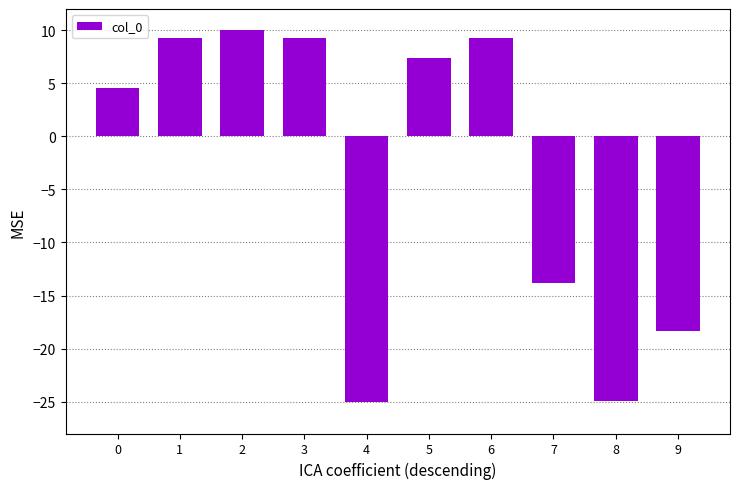

What is the value of the 8th bar from the left?

-13.9